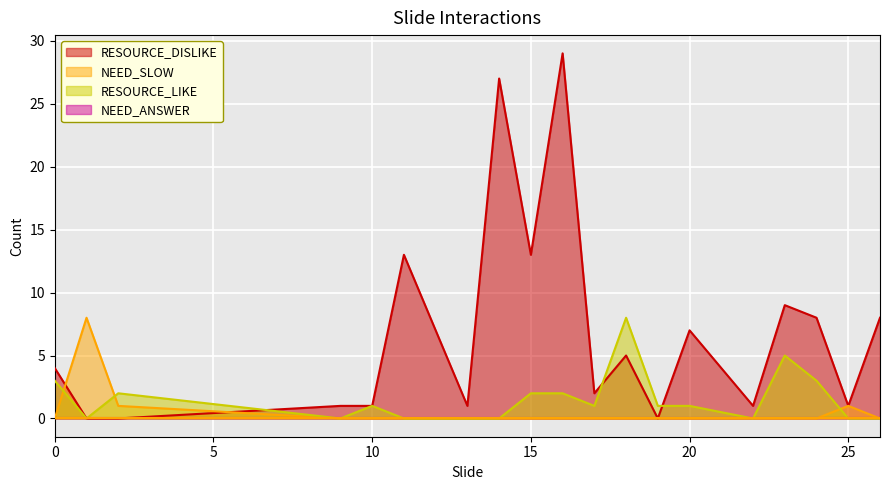

Between 9 and 15, which is larger?

15